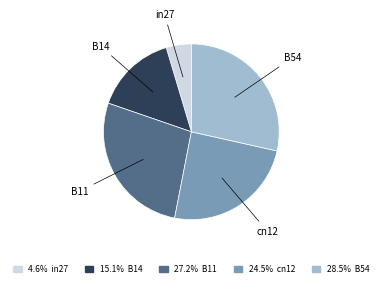

Do 24.5% cn12 and 4.6% in27 together represent more than half of the pie?

No